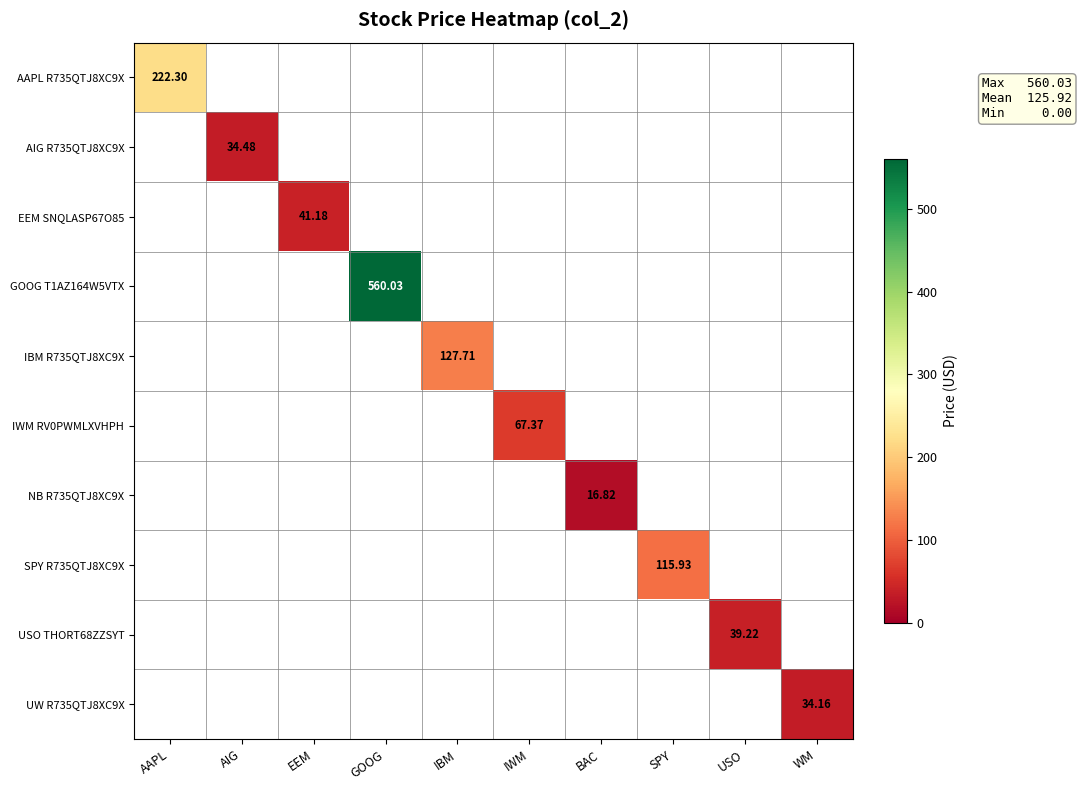

What is the sum of all EEM SNQLASP67O85 values?

41.2